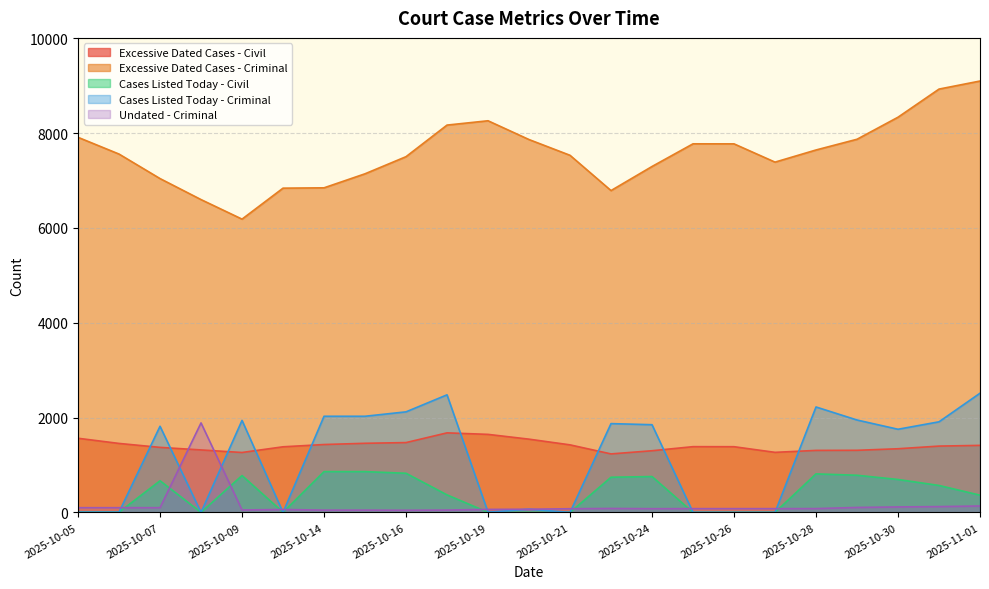

What are all the series names shown in the legend?

Excessive Dated Cases - Civil, Excessive Dated Cases - Criminal, Cases Listed Today - Civil, Cases Listed Today - Criminal, Undated - Criminal